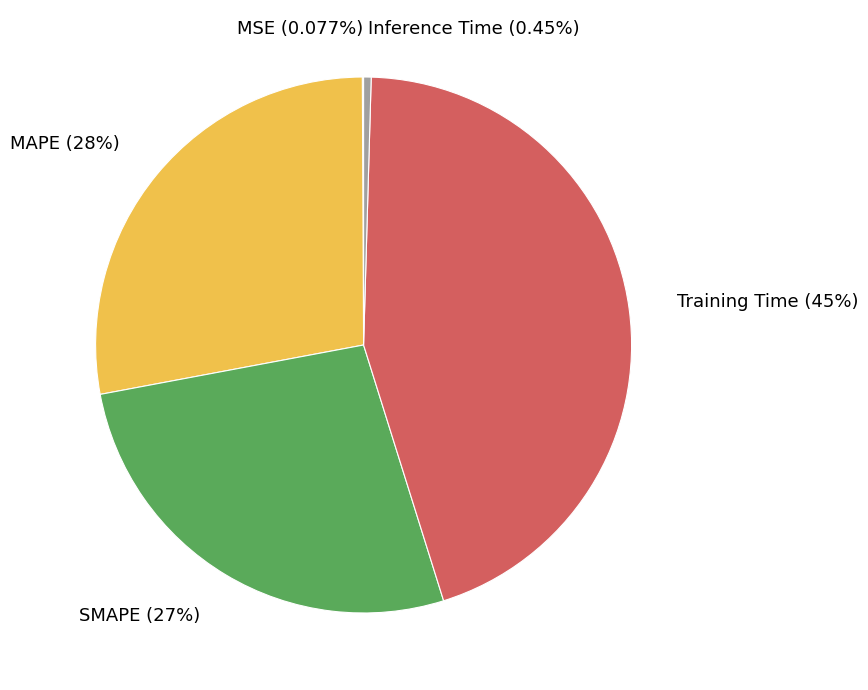

Combined, do SMAPE (27%) and Inference Time (0.45%) account for over 50%?

No